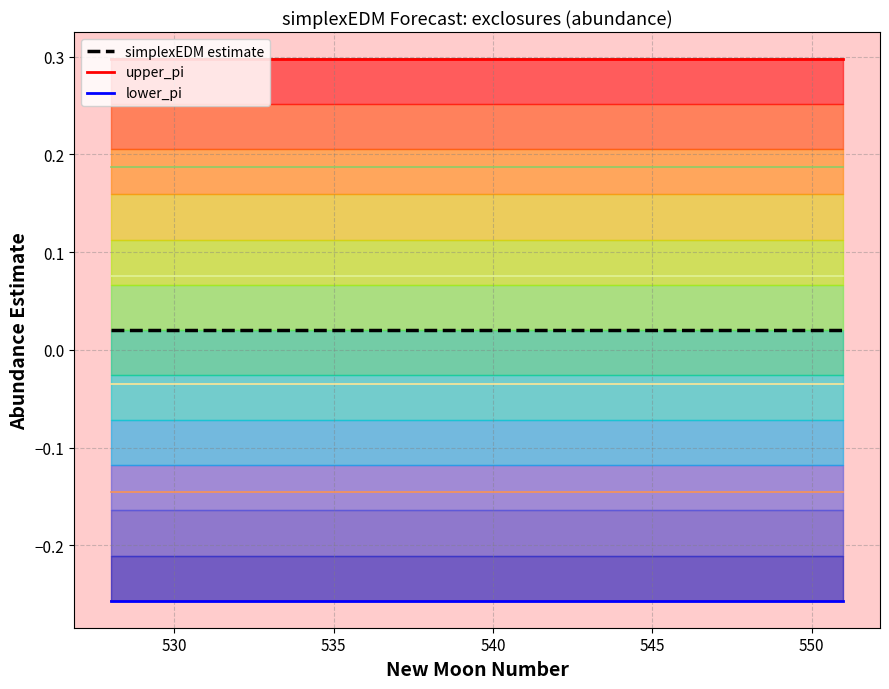

True or false: lower_pi and simplexEDM estimate intersect in this chart.

False